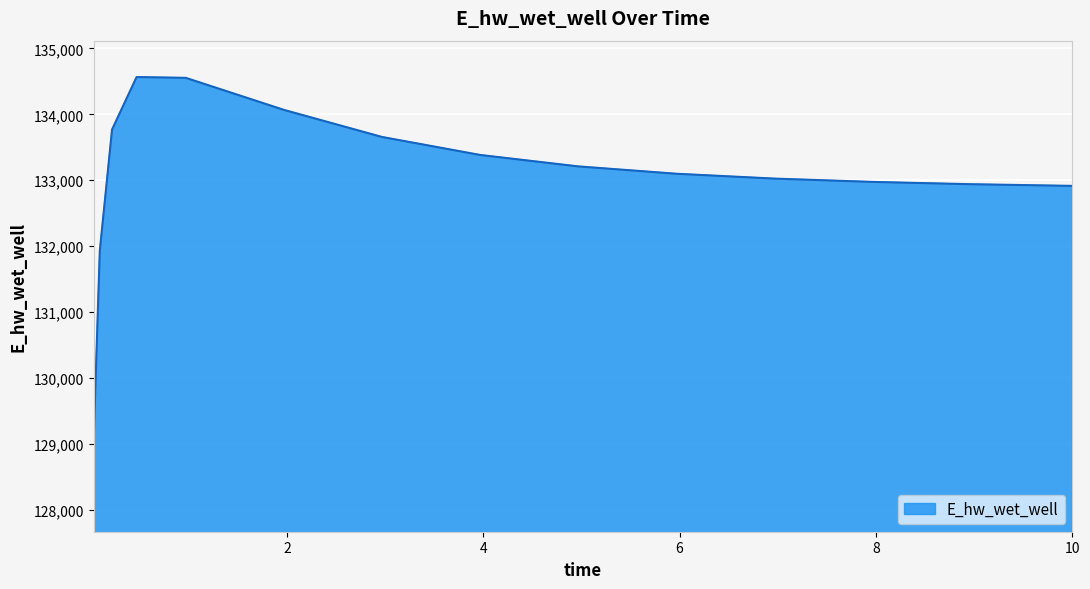

What is the maximum value shown in the chart?

134566.0